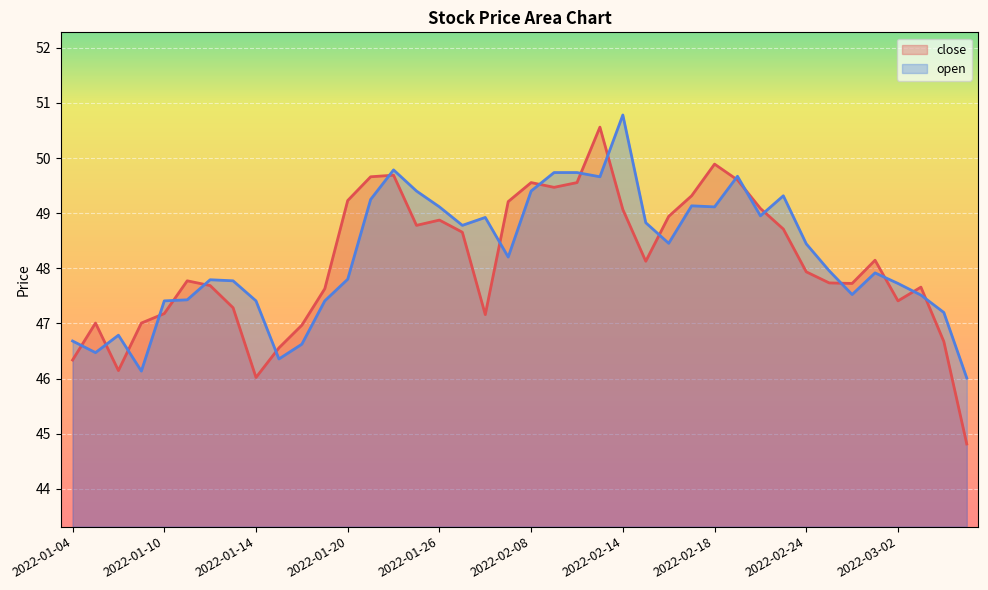

What is the minimum value shown in the chart?

44.8